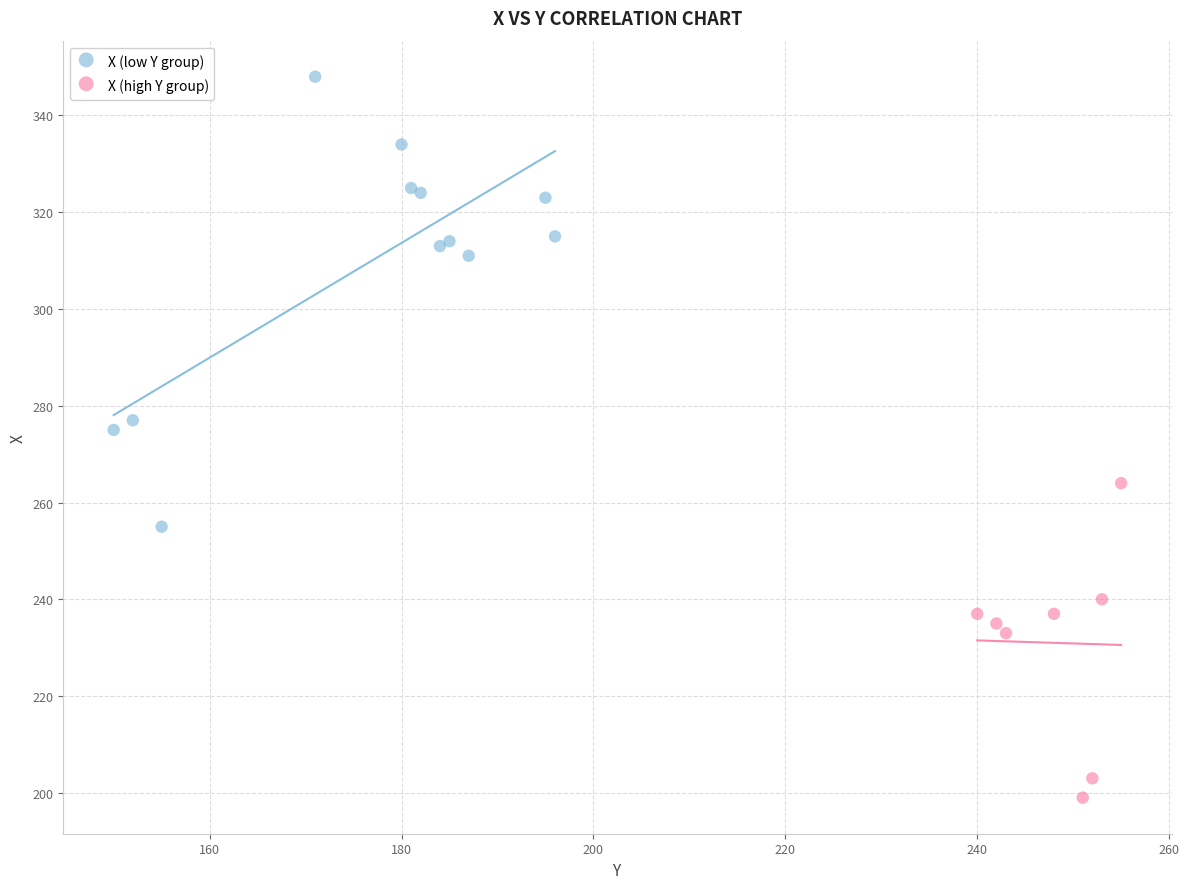

What are all the series names shown in the legend?

X (low Y group), X (high Y group)